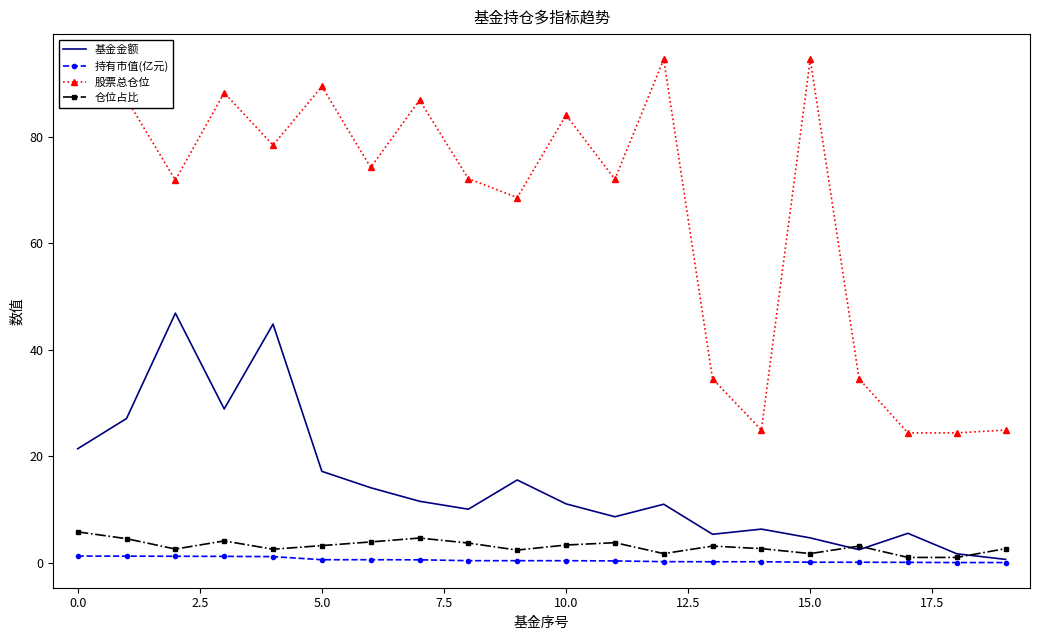

True or false: 股票总仓位 and 持有市值(亿元) intersect in this chart.

False